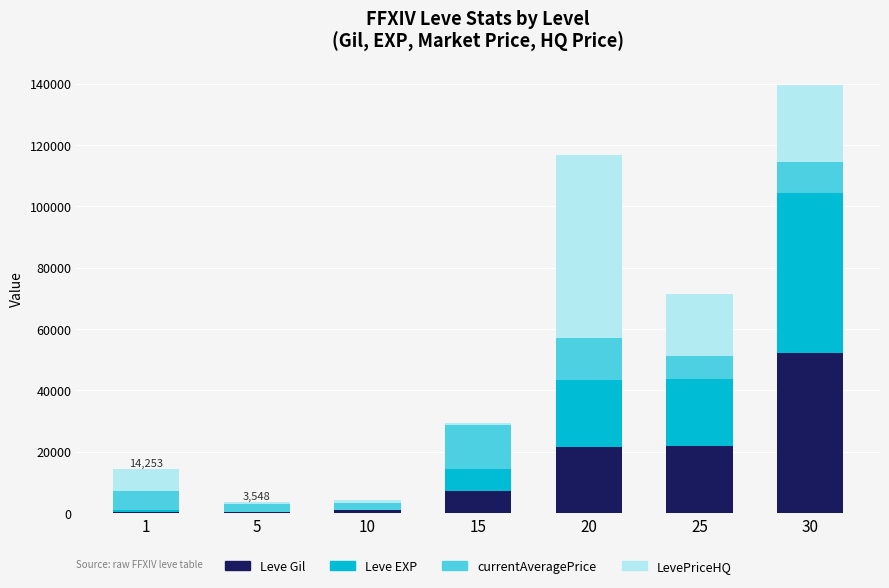

At which category is the sum across all series the highest?

30